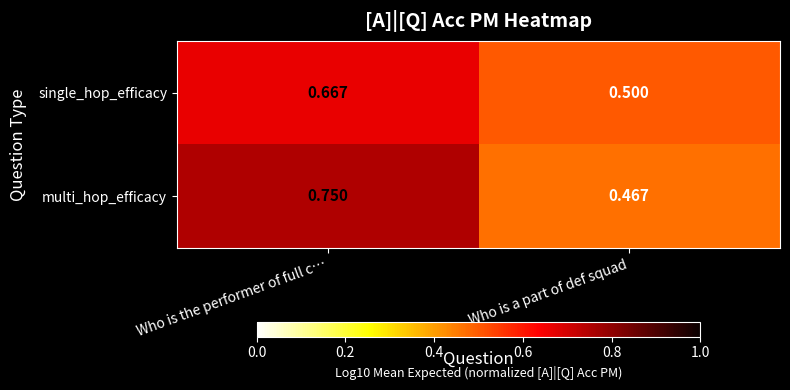

Which series has the widest spread of values?

multi_hop_efficacy